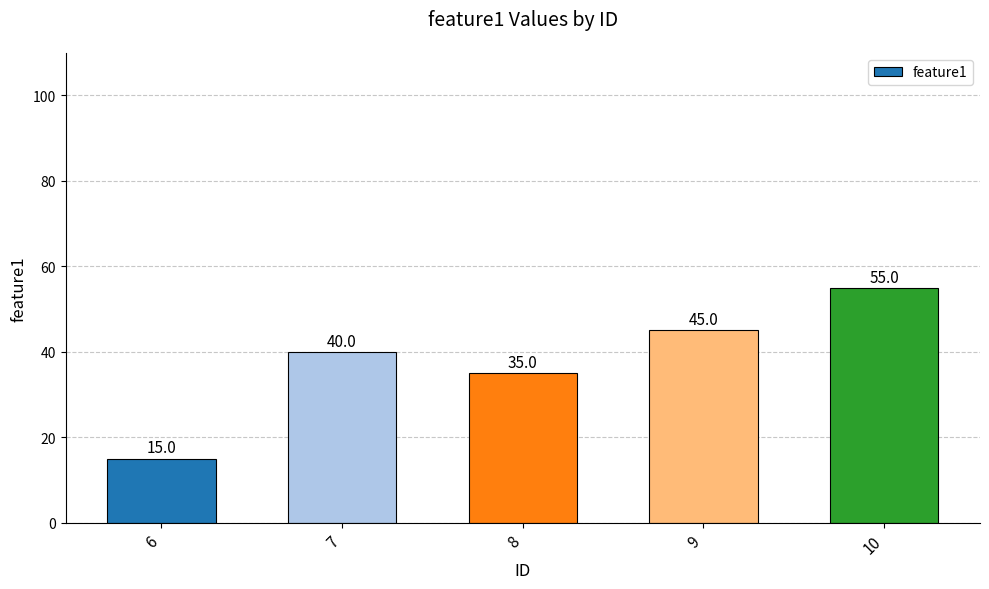

At which label is the value closest to 35?

8